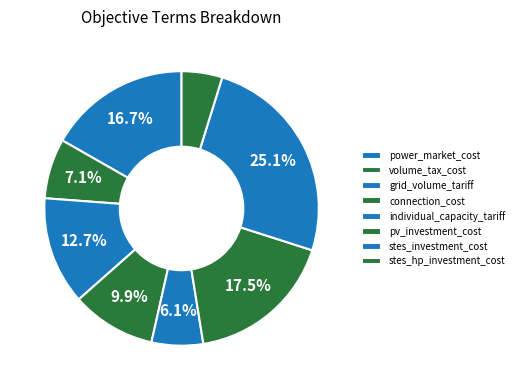

What percentage is the grid_volume_tariff slice, to the nearest percent?

13%